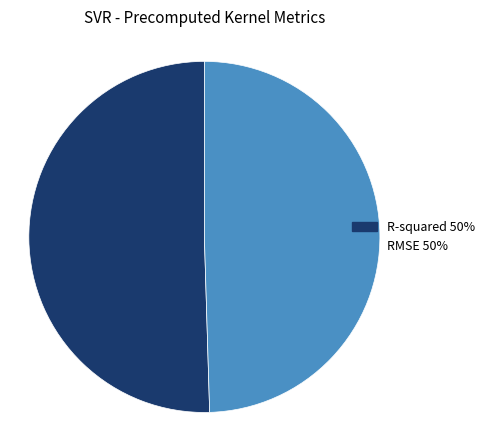

How many slices are in this pie chart?

2